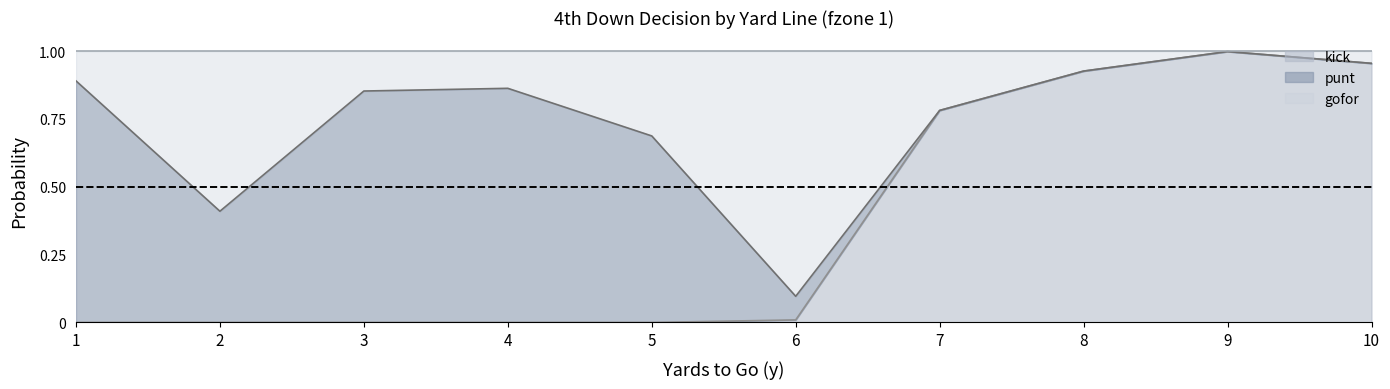

True or false: gofor has more than 0 interior local peaks.

True